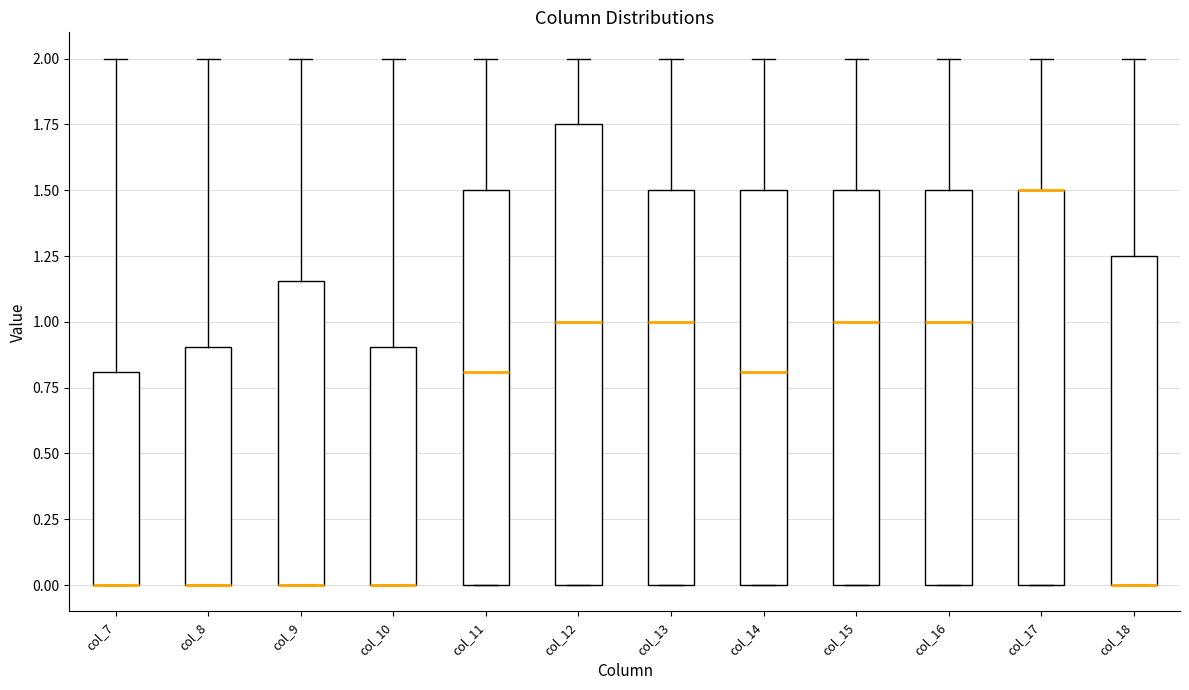

Reading left to right, read every box against the y-axis: the position of its median line, the range the box covers, and the ends of its whiskers. The values are not printed on the chart, so give them approximately, as read against the axis.

col_7: median 0.00 (drawn on the box's lower edge), box 0.00 to 0.80, whiskers 0.00 to 2.00
col_8: median 0.00 (drawn on the box's lower edge), box 0.00 to 0.90, whiskers 0.00 to 2.00
col_9: median 0.00 (drawn on the box's lower edge), box 0.00 to 1.15, whiskers 0.00 to 2.00
col_10: median 0.00 (drawn on the box's lower edge), box 0.00 to 0.90, whiskers 0.00 to 2.00
col_11: median 0.80, box 0.00 to 1.50, whiskers 0.00 to 2.00
col_12: median 1.00, box 0.00 to 1.75, whiskers 0.00 to 2.00
col_13: median 1.00, box 0.00 to 1.50, whiskers 0.00 to 2.00
col_14: median 0.80, box 0.00 to 1.50, whiskers 0.00 to 2.00
col_15: median 1.00, box 0.00 to 1.50, whiskers 0.00 to 2.00
col_16: median 1.00, box 0.00 to 1.50, whiskers 0.00 to 2.00
col_17: median 1.50 (drawn on the box's upper edge), box 0.00 to 1.50, whiskers 0.00 to 2.00
col_18: median 0.00 (drawn on the box's lower edge), box 0.00 to 1.25, whiskers 0.00 to 2.00